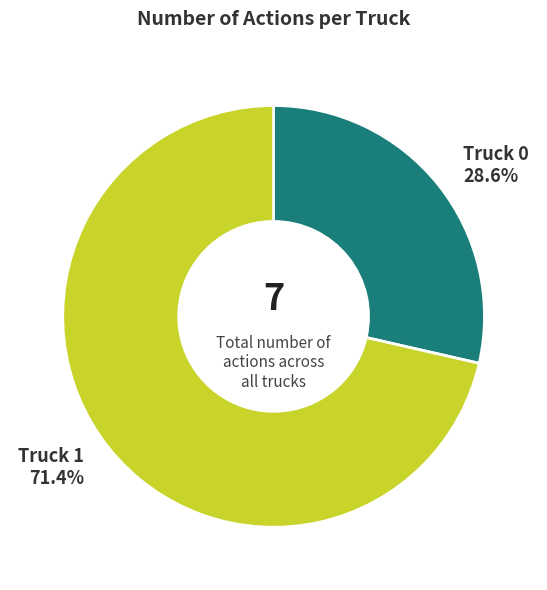

What portion of the pie excludes Truck 1?

28.6%